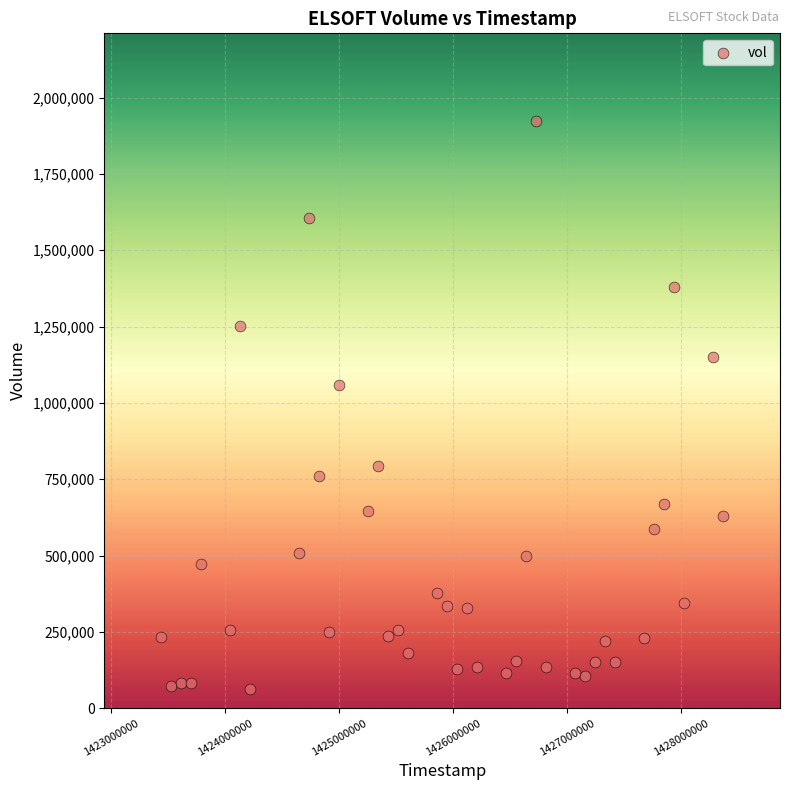

What Y value in the scatter plot is closest to 991950?

1058900